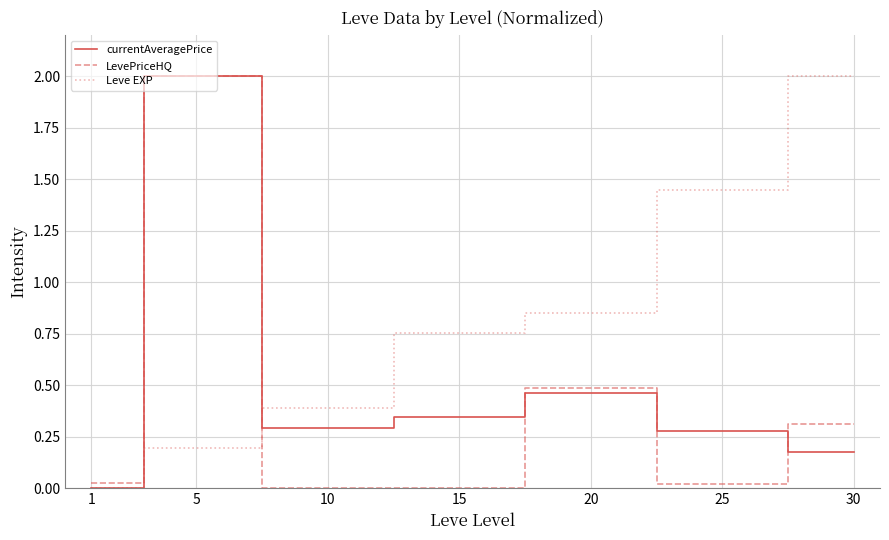

The value of Leve EXP at 25 is 0.3. True or false?

False